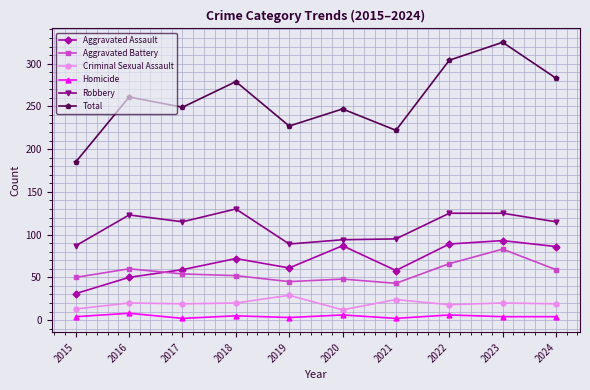

What are all the series names shown in the legend?

Aggravated Assault, Aggravated Battery, Criminal Sexual Assault, Homicide, Robbery, Total